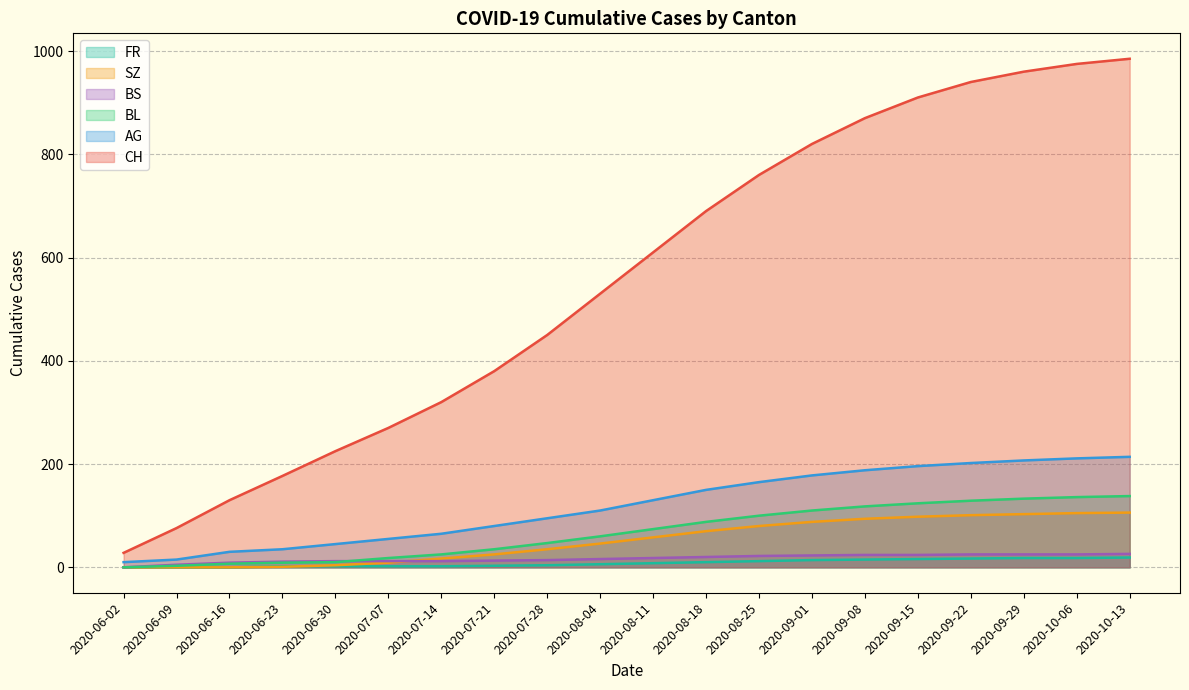

Which category has the lowest value in the CH series?

2020-06-02